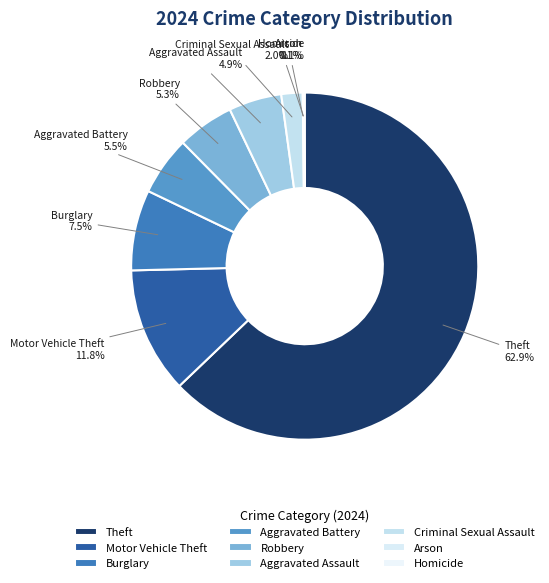

Is there a majority slice in this chart?

Yes